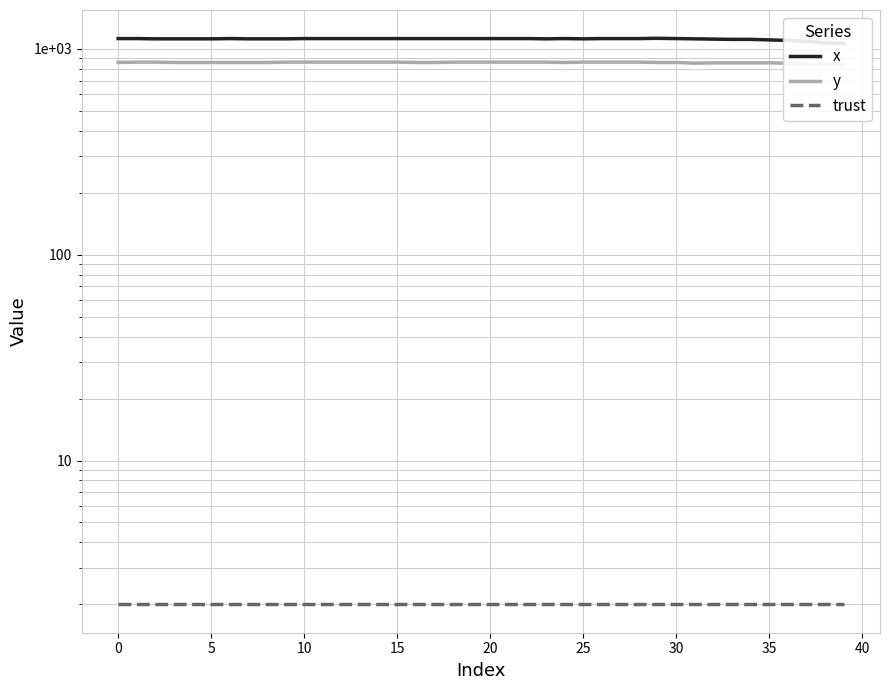

What is the sum of all x values?

44556.7